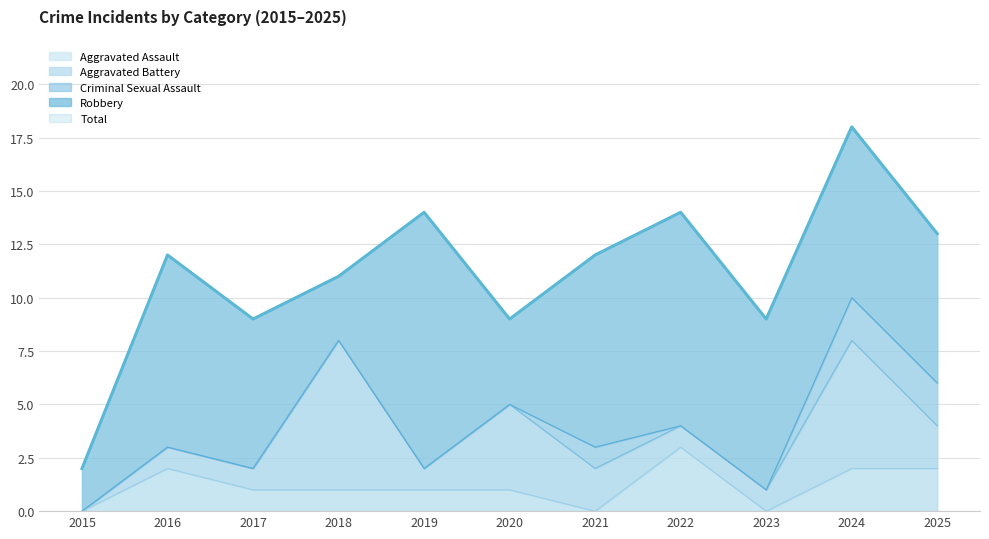

Reading right to left, extract all data points from this chart.

Aggravated Assault: 2025=2	2024=2	2023=0	2022=3	2021=0	2020=1	2019=1	2018=1	2017=1	2016=2	2015=0
Aggravated Battery: 2025=2	2024=6	2023=1	2022=1	2021=2	2020=4	2019=1	2018=7	2017=1	2016=1	2015=0
Criminal Sexual Assault: 2025=2	2024=2	2023=0	2022=0	2021=1	2020=0	2019=0	2018=0	2017=0	2016=0	2015=0
Robbery: 2025=7	2024=8	2023=8	2022=10	2021=9	2020=4	2019=12	2018=3	2017=7	2016=9	2015=2
Total: 2025=13	2024=18	2023=9	2022=14	2021=12	2020=9	2019=14	2018=11	2017=9	2016=12	2015=2